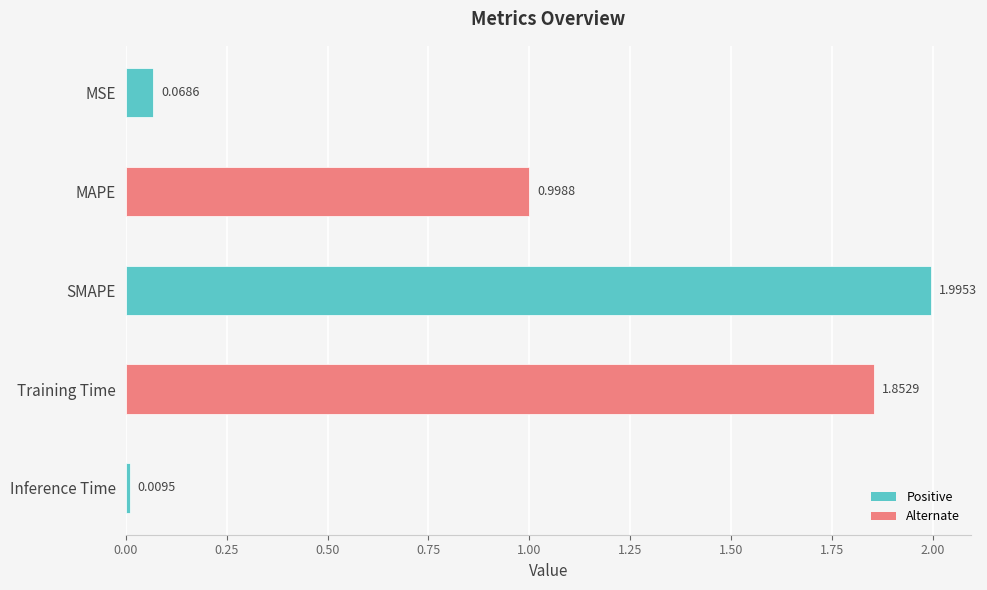

List the labels in order of value, largest first.

SMAPE, Training Time, MAPE, MSE, Inference Time